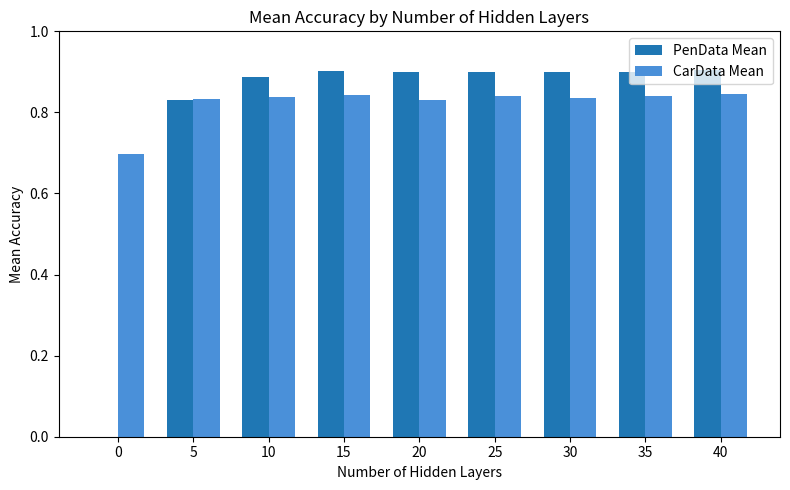

What is the total value across all series at 35?

1.7